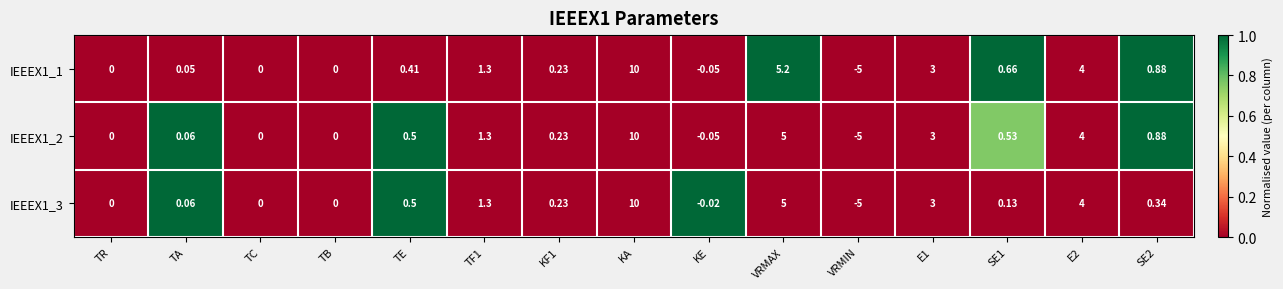

Which category has the highest value in the IEEEX1_2 series?

KA